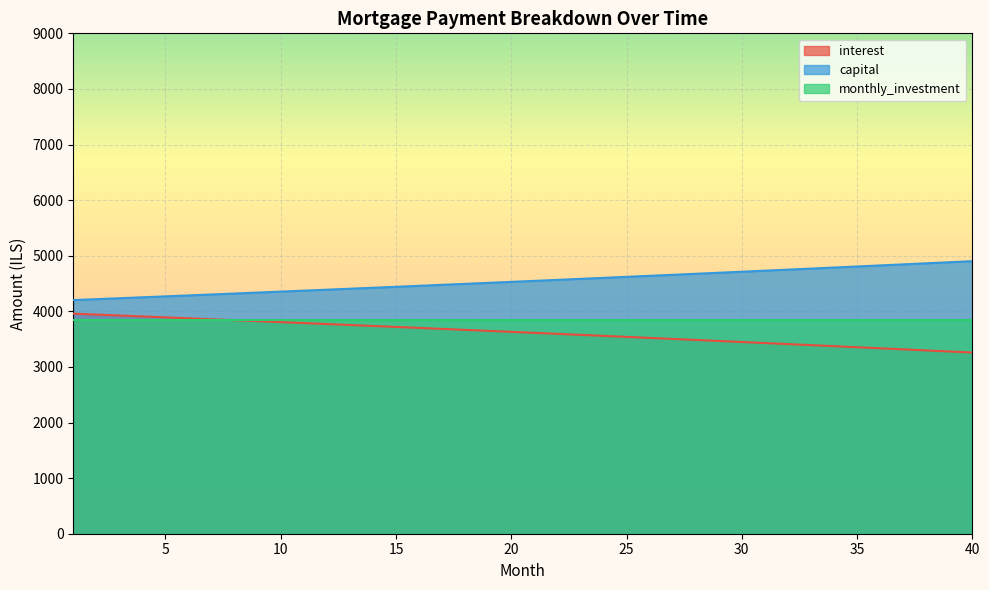

Which series has the widest spread of values?

capital